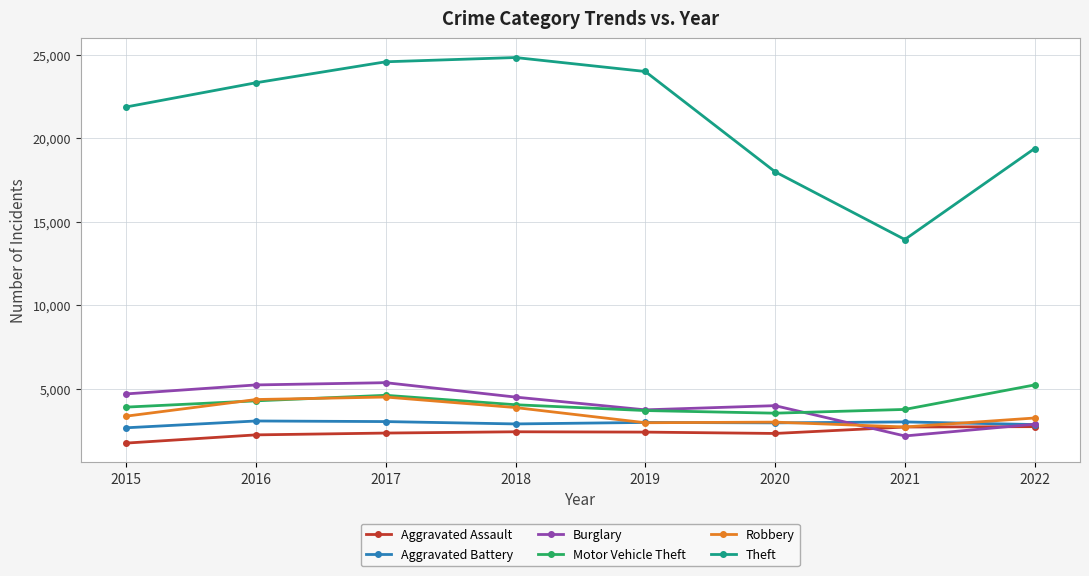

What is the difference between the second highest and minimum values in the Burglary series?

3058